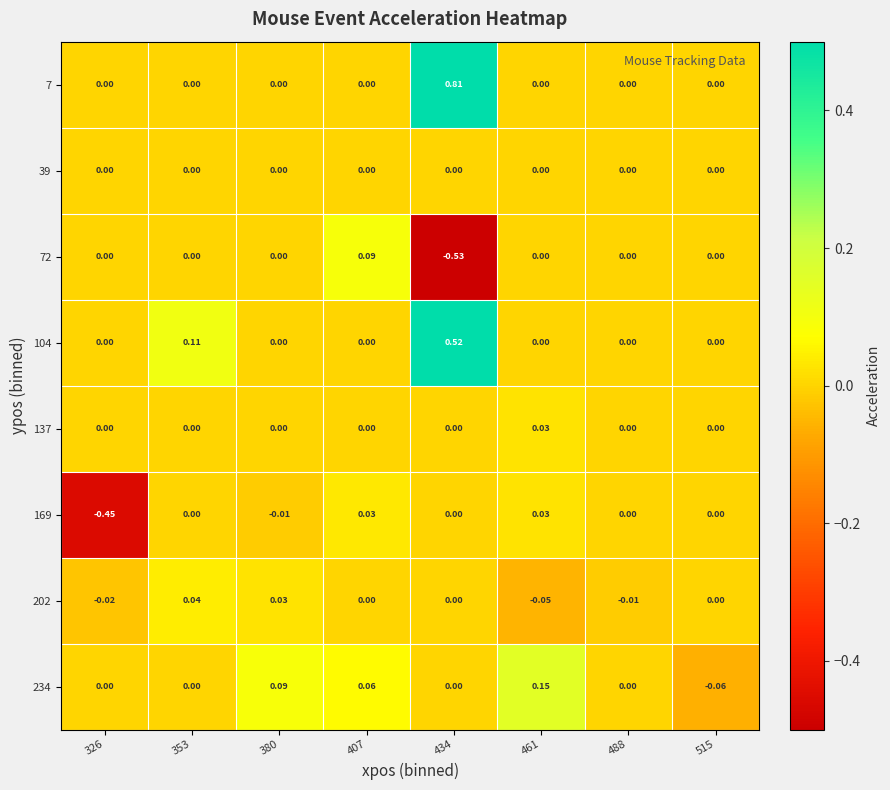

Is the value of 169 at 488 greater than the value of 202 at 380?

No